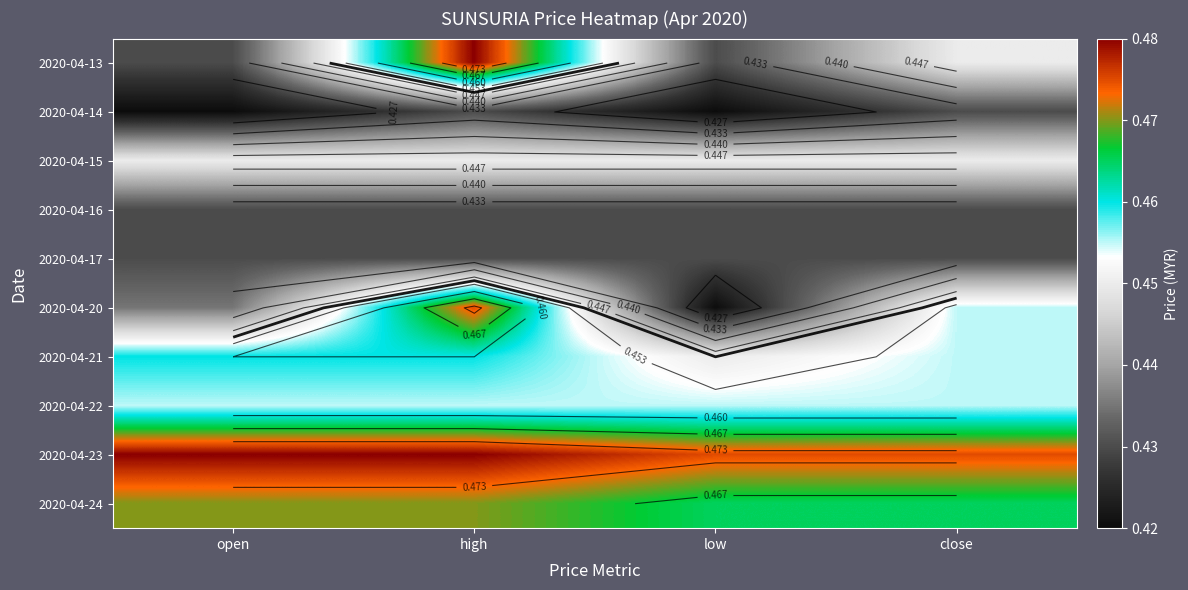

At which category does the chart reach its minimum across all series?

open